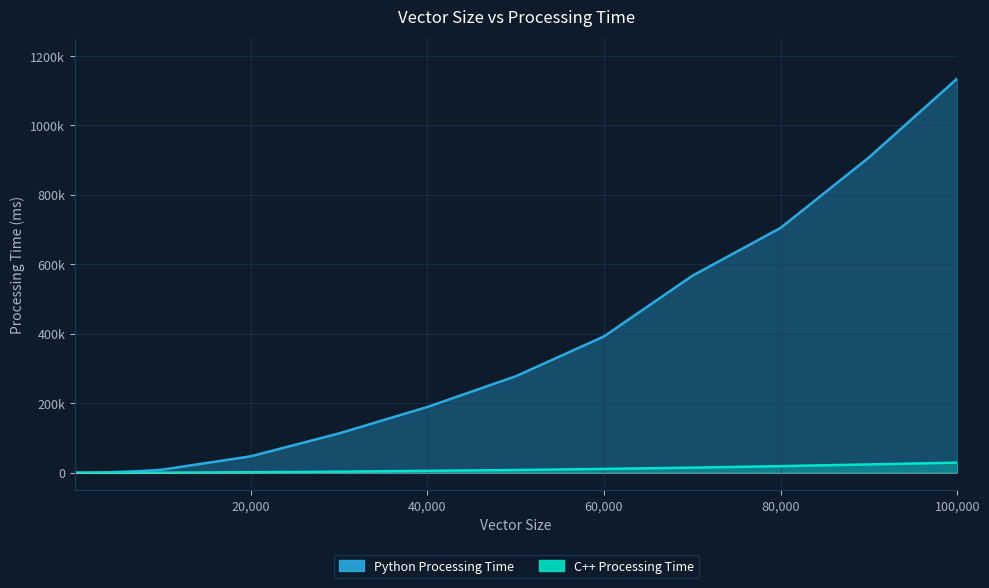

Is it true that Python Processing Time equals 7155.0 at 9000?

True